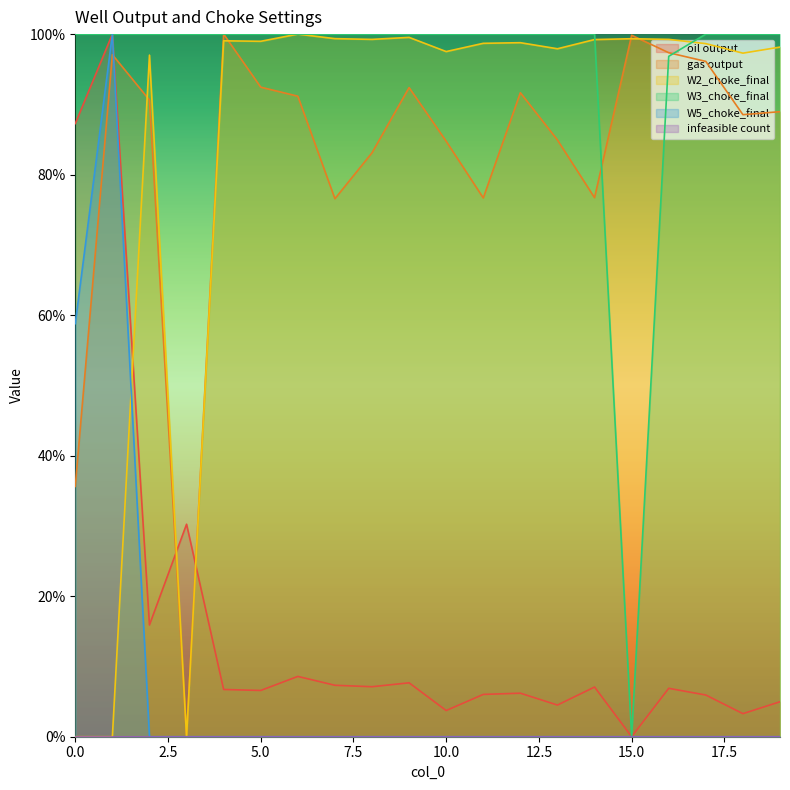

What is the value of the oil output point at the 1st from the left?

87.3